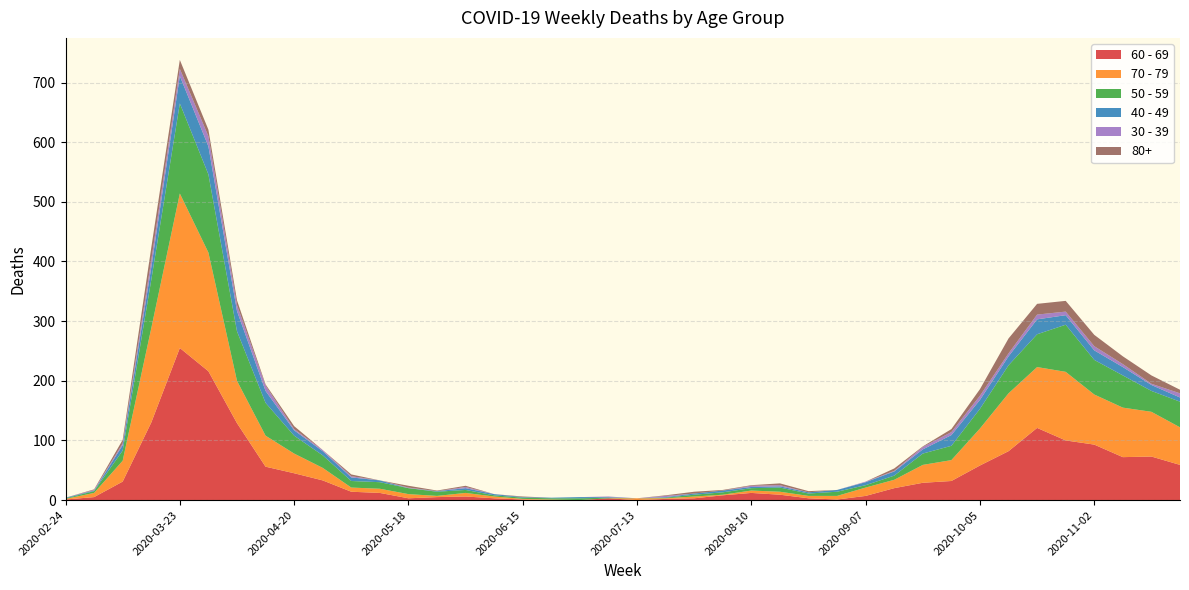

Reading right to left, what are all the values shown in this chart?

60 - 69: 2020-11-23=59	2020-11-16=73	2020-11-09=72	2020-11-02=93	2020-10-26=100	2020-10-19=121	2020-10-12=82	2020-10-05=58	2020-09-28=32	2020-09-21=29	2020-09-14=20	2020-09-07=7	2020-08-31=1	2020-08-24=3	2020-08-17=9	2020-08-10=12	2020-08-03=8	2020-07-27=3	2020-07-20=2	2020-07-13=0	2020-07-06=3	2020-06-29=0	2020-06-22=0	2020-06-15=1	2020-06-08=3	2020-06-01=6	2020-05-25=5	2020-05-18=3	2020-05-11=12	2020-05-04=14	2020-04-27=33	2020-04-20=45	2020-04-13=56	2020-04-06=129	2020-03-30=216	2020-03-23=255	2020-03-16=130	2020-03-09=31	2020-03-02=5	2020-02-24=1
70 - 79: 2020-11-23=63	2020-11-16=75	2020-11-09=83	2020-11-02=84	2020-10-26=115	2020-10-19=102	2020-10-12=97	2020-10-05=62	2020-09-28=35	2020-09-21=30	2020-09-14=14	2020-09-07=14	2020-08-31=6	2020-08-24=4	2020-08-17=5	2020-08-10=4	2020-08-03=1	2020-07-27=3	2020-07-20=1	2020-07-13=3	2020-07-06=0	2020-06-29=0	2020-06-22=1	2020-06-15=1	2020-06-08=3	2020-06-01=6	2020-05-25=2	2020-05-18=7	2020-05-11=7	2020-05-04=7	2020-04-27=21	2020-04-20=33	2020-04-13=52	2020-04-06=71	2020-03-30=199	2020-03-23=259	2020-03-16=158	2020-03-09=35	2020-03-02=7	2020-02-24=1
50 - 59: 2020-11-23=43	2020-11-16=35	2020-11-09=54	2020-11-02=58	2020-10-26=79	2020-10-19=55	2020-10-12=47	2020-10-05=33	2020-09-28=24	2020-09-21=19	2020-09-14=7	2020-09-07=4	2020-08-31=7	2020-08-24=4	2020-08-17=7	2020-08-10=4	2020-08-03=4	2020-07-27=3	2020-07-20=1	2020-07-13=0	2020-07-06=1	2020-06-29=3	2020-06-22=2	2020-06-15=2	2020-06-08=2	2020-06-01=5	2020-05-25=7	2020-05-18=10	2020-05-11=11	2020-05-04=11	2020-04-27=21	2020-04-20=30	2020-04-13=55	2020-04-06=83	2020-03-30=131	2020-03-23=151	2020-03-16=81	2020-03-09=17	2020-03-02=3	2020-02-24=1
40 - 49: 2020-11-23=7	2020-11-16=10	2020-11-09=14	2020-11-02=16	2020-10-26=16	2020-10-19=25	2020-10-12=15	2020-10-05=15	2020-09-28=18	2020-09-21=7	2020-09-14=7	2020-09-07=5	2020-08-31=3	2020-08-24=2	2020-08-17=2	2020-08-10=2	2020-08-03=3	2020-07-27=2	2020-07-20=1	2020-07-13=0	2020-07-06=1	2020-06-29=2	2020-06-22=1	2020-06-15=1	2020-06-08=2	2020-06-01=3	2020-05-25=1	2020-05-18=0	2020-05-11=3	2020-05-04=6	2020-04-27=7	2020-04-20=9	2020-04-13=20	2020-04-06=34	2020-03-30=47	2020-03-23=46	2020-03-16=21	2020-03-09=9	2020-03-02=1	2020-02-24=1
30 - 39: 2020-11-23=7	2020-11-16=2	2020-11-09=5	2020-11-02=7	2020-10-26=6	2020-10-19=8	2020-10-12=5	2020-10-05=7	2020-09-28=5	2020-09-21=4	2020-09-14=1	2020-09-07=1	2020-08-31=0	2020-08-24=0	2020-08-17=2	2020-08-10=2	2020-08-03=0	2020-07-27=0	2020-07-20=2	2020-07-13=0	2020-07-06=1	2020-06-29=0	2020-06-22=0	2020-06-15=0	2020-06-08=0	2020-06-01=2	2020-05-25=0	2020-05-18=1	2020-05-11=0	2020-05-04=2	2020-04-27=2	2020-04-20=2	2020-04-13=9	2020-04-06=10	2020-03-30=17	2020-03-23=12	2020-03-16=12	2020-03-09=3	2020-03-02=1	2020-02-24=0
80+: 2020-11-23=6	2020-11-16=14	2020-11-09=13	2020-11-02=19	2020-10-26=18	2020-10-19=18	2020-10-12=25	2020-10-05=11	2020-09-28=5	2020-09-21=1	2020-09-14=4	2020-09-07=0	2020-08-31=0	2020-08-24=2	2020-08-17=3	2020-08-10=1	2020-08-03=1	2020-07-27=3	2020-07-20=1	2020-07-13=0	2020-07-06=0	2020-06-29=0	2020-06-22=0	2020-06-15=1	2020-06-08=0	2020-06-01=2	2020-05-25=1	2020-05-18=3	2020-05-11=0	2020-05-04=3	2020-04-27=0	2020-04-20=5	2020-04-13=2	2020-04-06=8	2020-03-30=11	2020-03-23=15	2020-03-16=21	2020-03-09=6	2020-03-02=1	2020-02-24=0